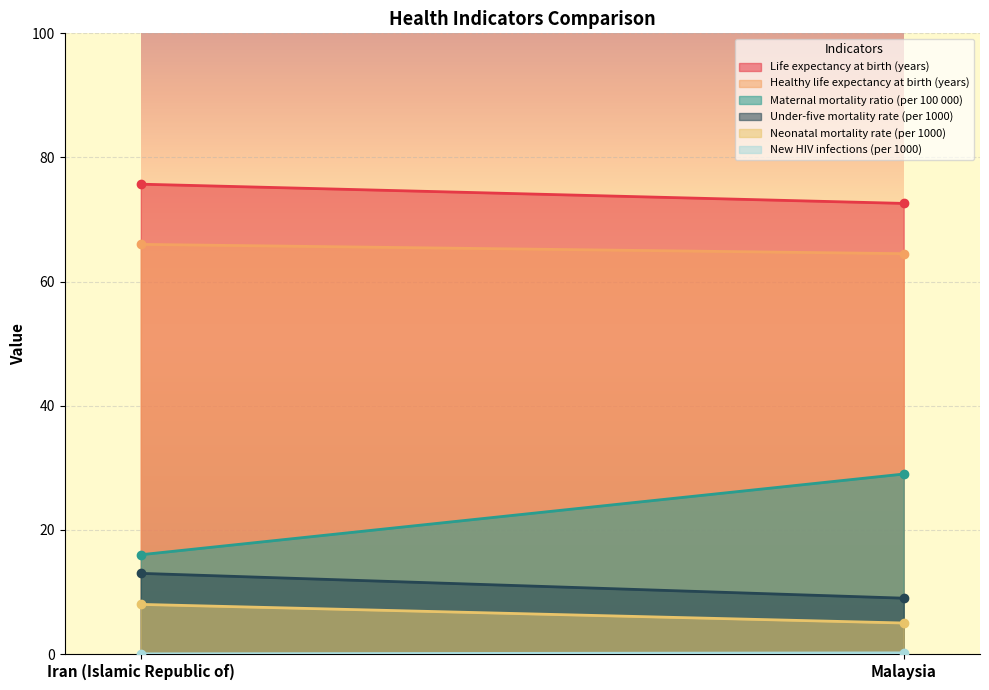

The value of Life expectancy at birth (years) at Iran (Islamic Republic of) is 75.7. True or false?

True